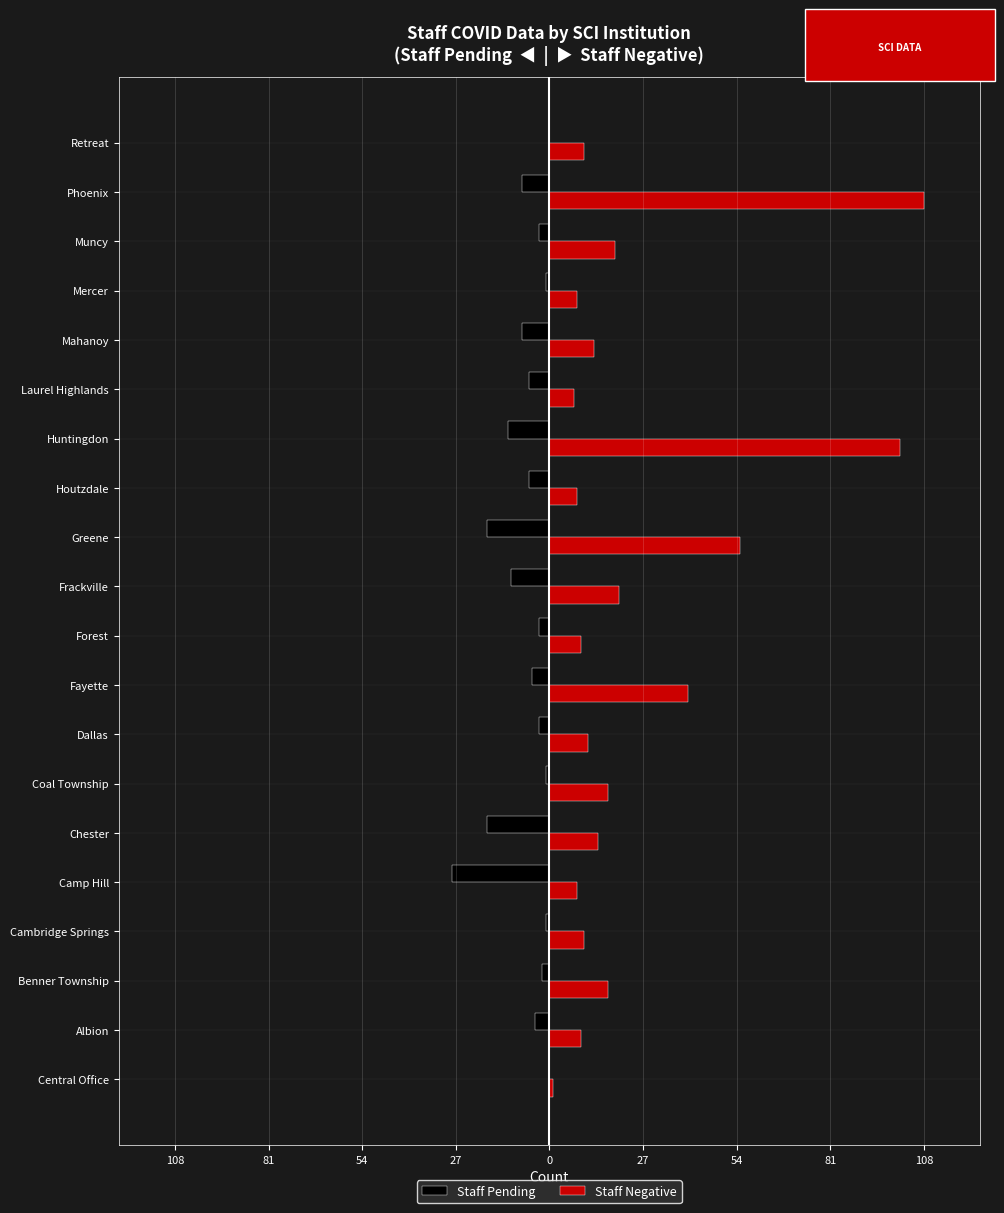

Reading left to right, transcribe all the data shown in this chart.

Staff Pending: 0	-4	-2	-1	-28	-18	-1	-3	-5	-3	-11	-18	-6	-12	-6	-8	-1	-3	-8	0
Staff Negative: 1	9	17	10	8	14	17	11	40	9	20	55	8	101	7	13	8	19	108	10